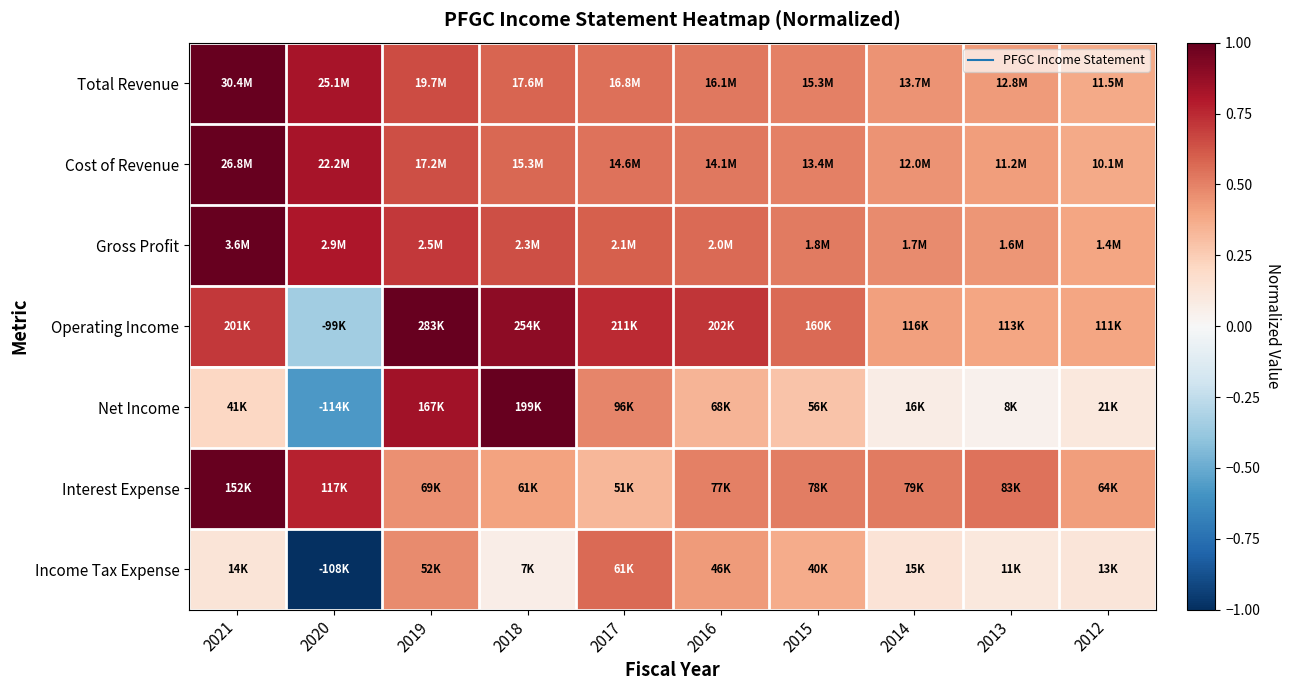

Which has a higher value, 2016 or 2013?

2016